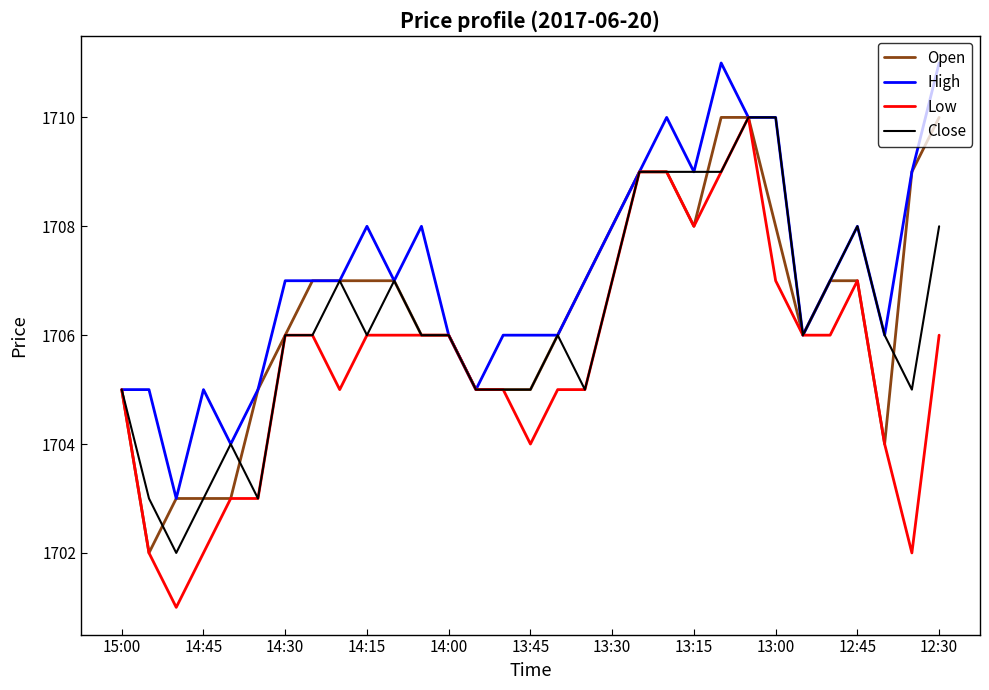

Which series has the largest range (max minus min)?

Low